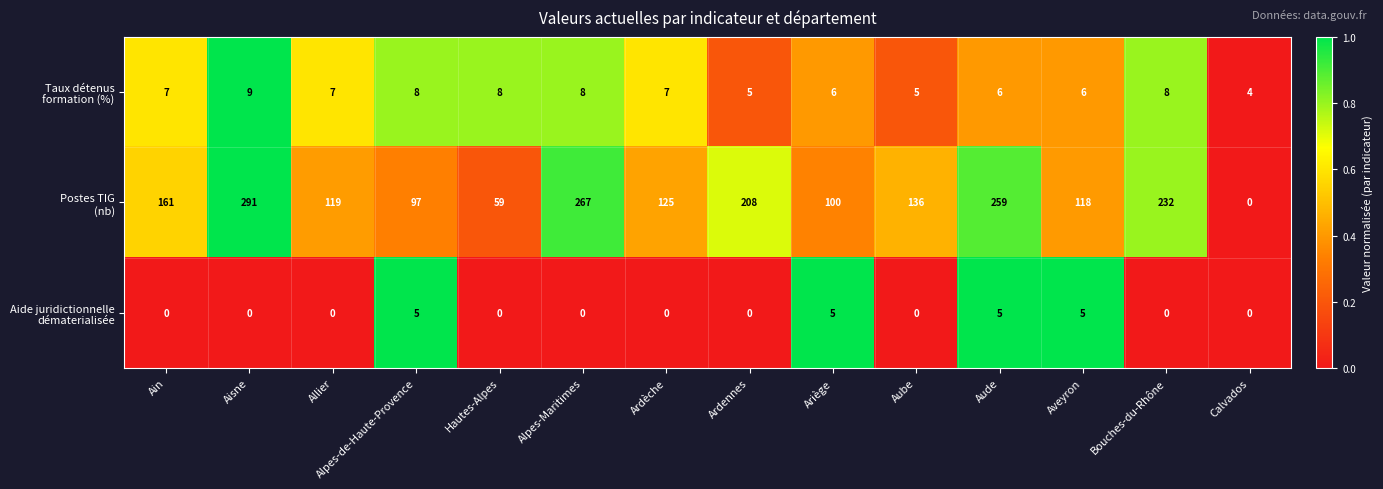

What is the spread (max minus min) of values at Ardèche?

125